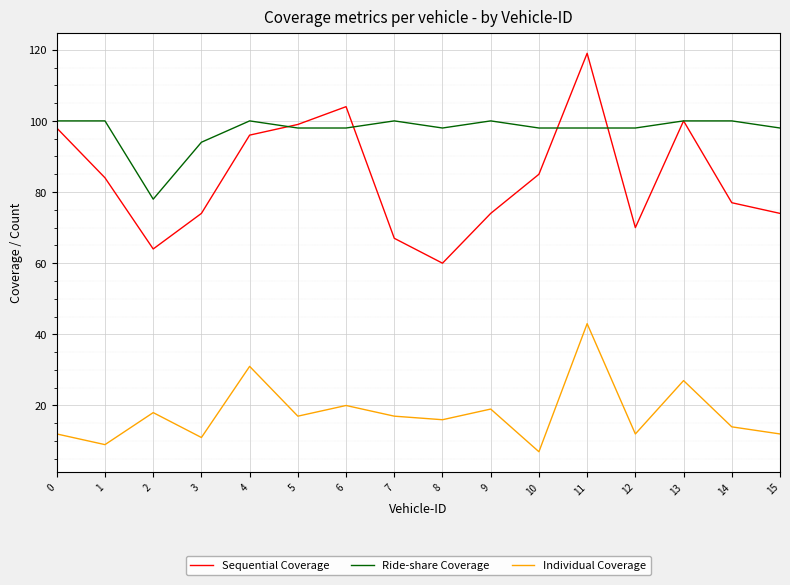

True or false: Individual Coverage has a value of 17 at 5.

True